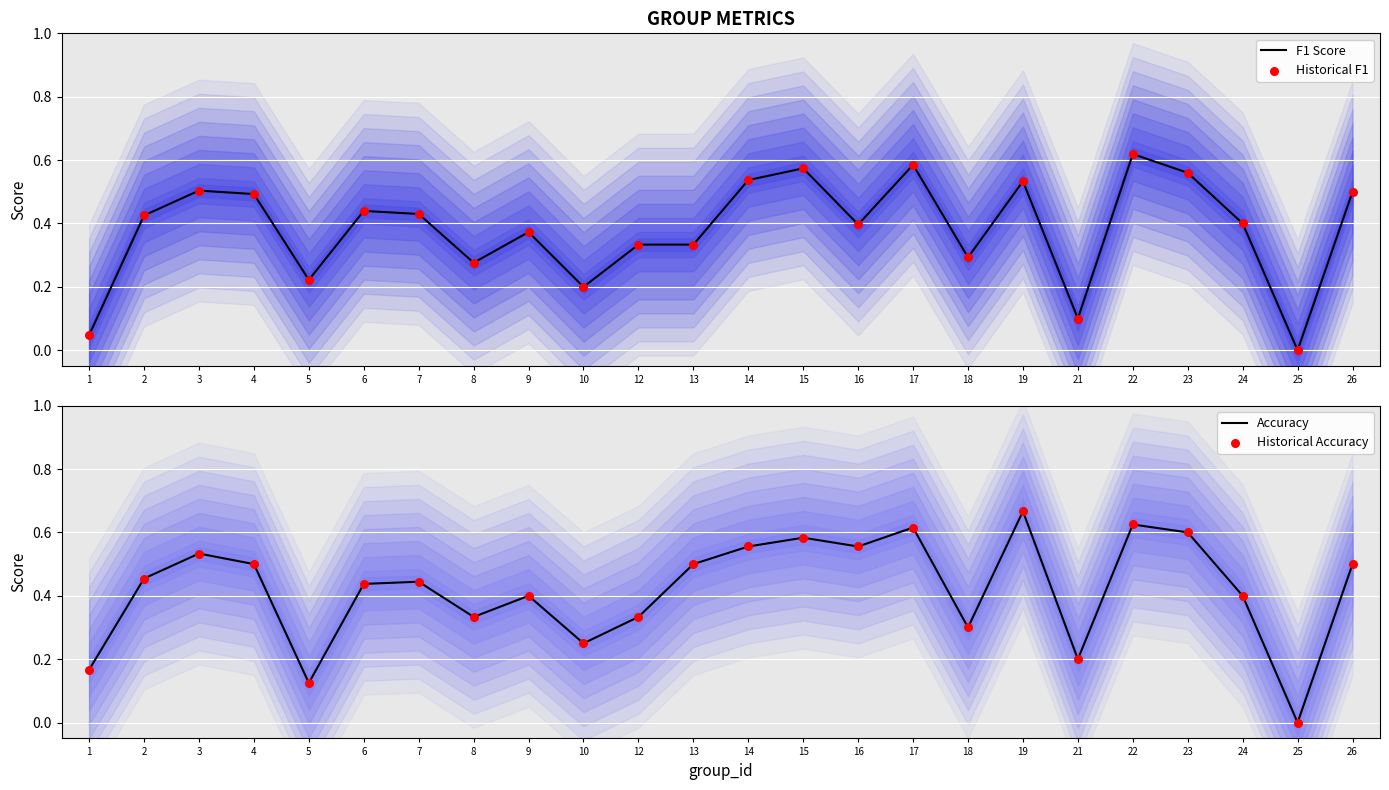

Which series has the largest total across all categories?

Accuracy